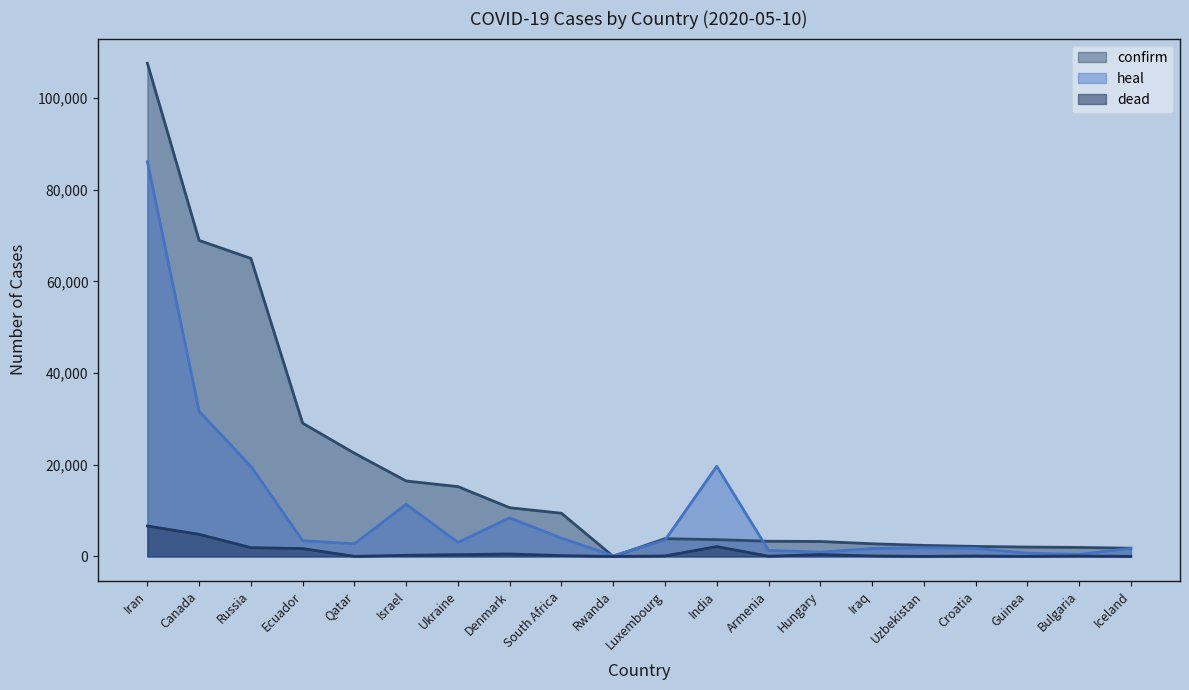

Which has a higher value, Armenia or Israel?

Israel